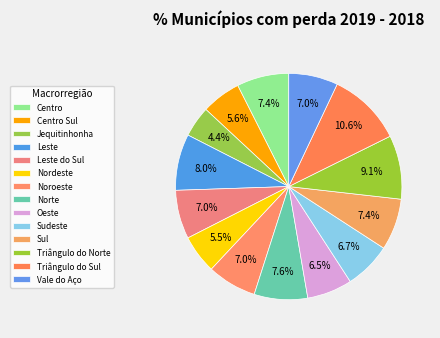

Is Nordeste the majority of the pie?

No